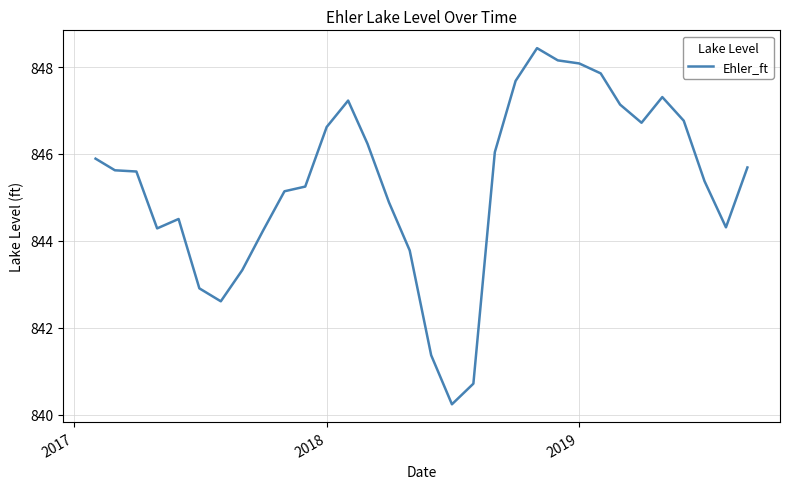

What is the difference between the maximum and minimum values?

8.2